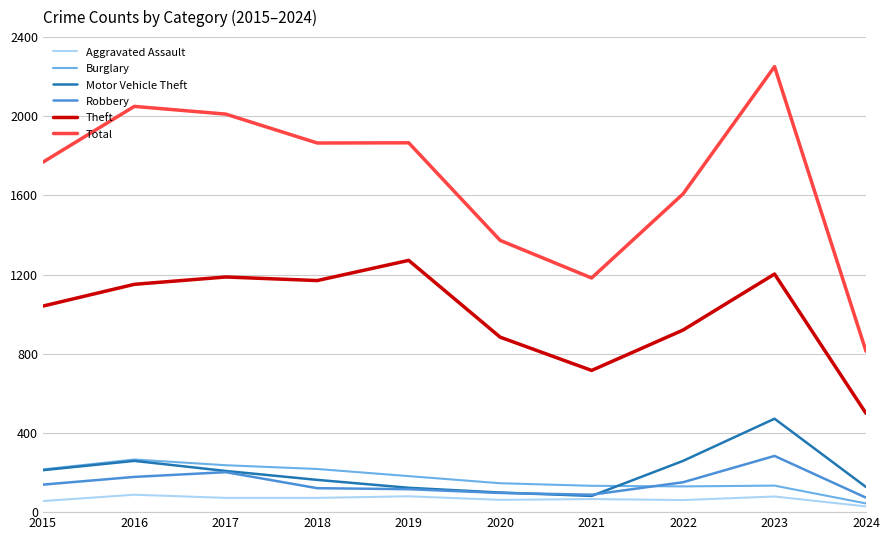

What is the difference between the highest and lowest values at 2019?

1786